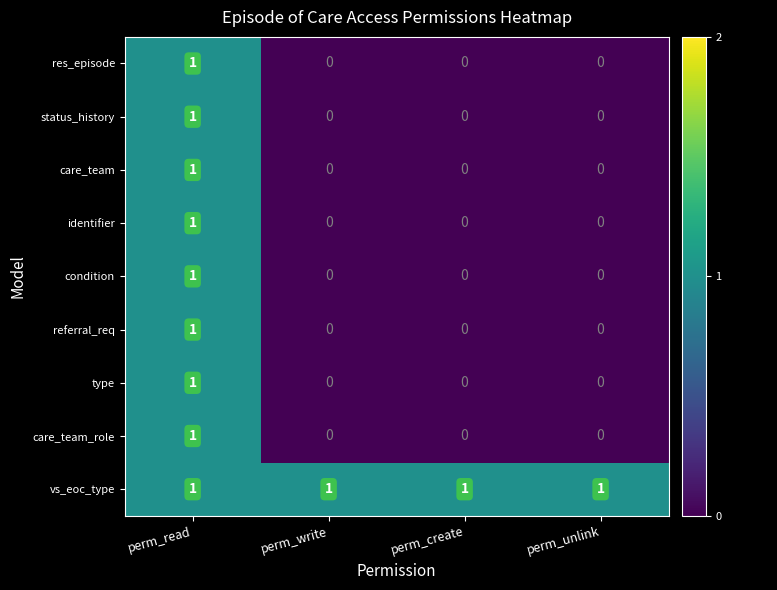

What is the total value across all series at perm_read?

9